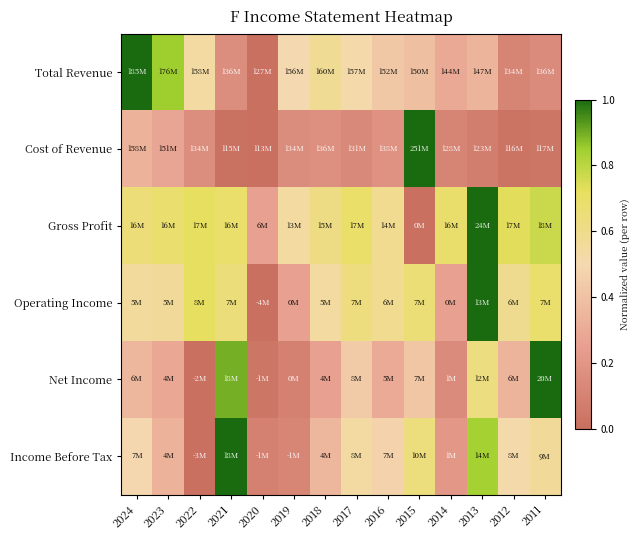

Count the number of categories in the chart.

14